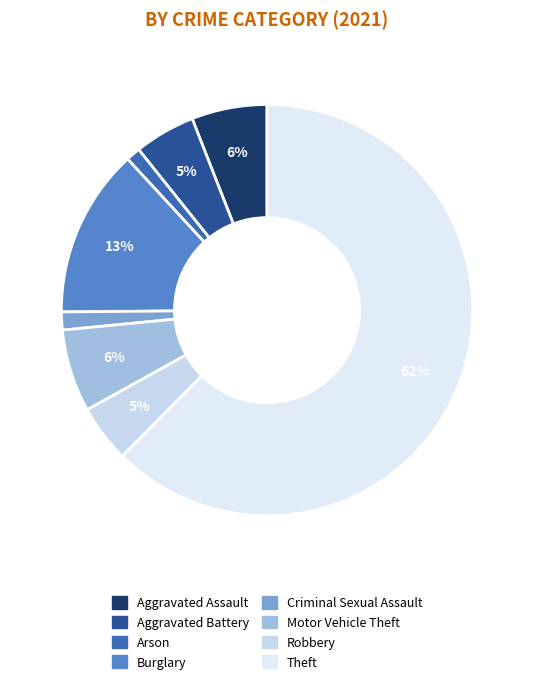

The Aggravated Assault slice represents 13% of the pie. True or false?

False